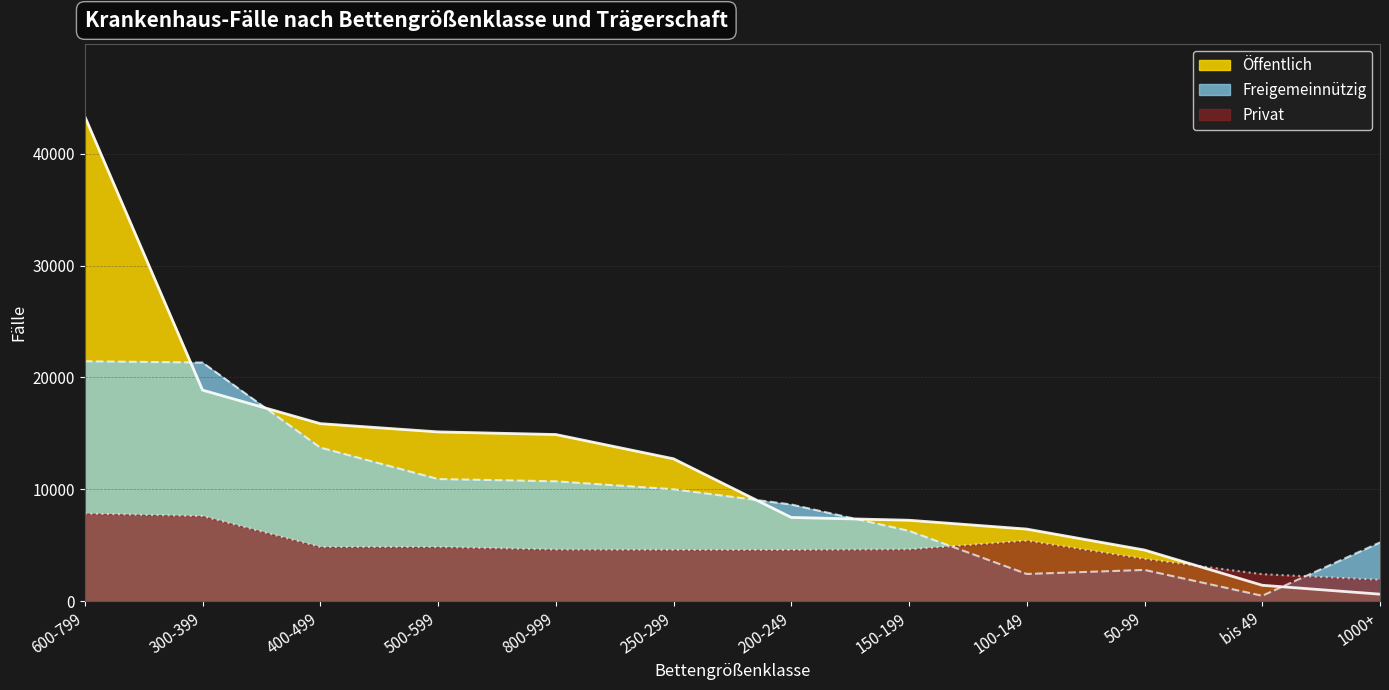

At which label does Öffentlich reach its peak?

600-799